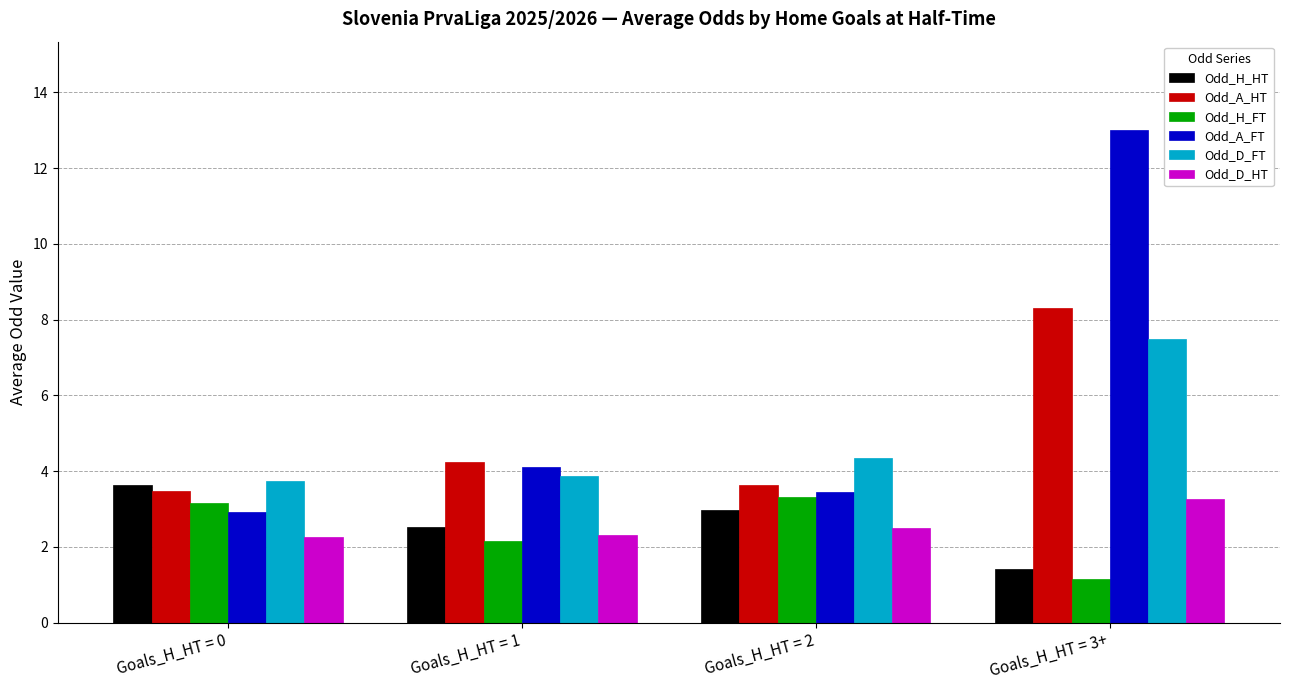

Is the value of Odd_D_FT at Goals_H_HT = 1 greater than the value of Odd_A_FT at Goals_H_HT = 0?

Yes